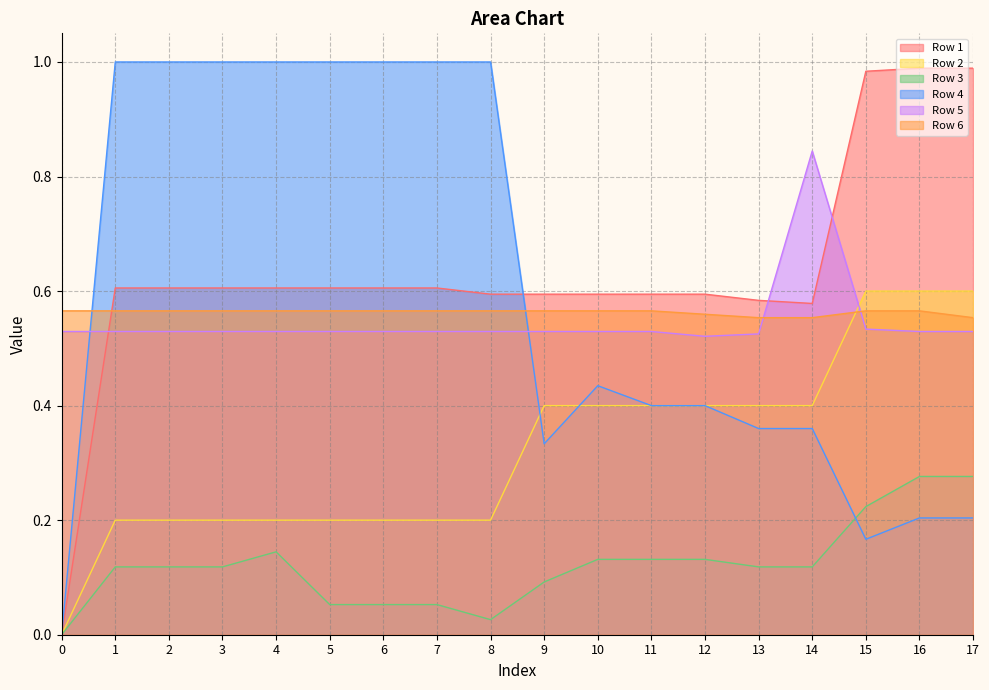

Reading right to left, extract all data points from this chart.

Row 1: 1.0	1.0	1.0	0.6	0.6	0.6	0.6	0.6	0.6	0.6	0.6	0.6	0.6	0.6	0.6	0.6	0.6	0.0
Row 2: 0.6	0.6	0.6	0.4	0.4	0.4	0.4	0.4	0.4	0.2	0.2	0.2	0.2	0.2	0.2	0.2	0.2	0.0
Row 3: 0.3	0.3	0.2	0.1	0.1	0.1	0.1	0.1	0.1	0.0	0.1	0.1	0.1	0.1	0.1	0.1	0.1	0.0
Row 4: 0.2	0.2	0.2	0.4	0.4	0.4	0.4	0.4	0.3	1.0	1.0	1.0	1.0	1.0	1.0	1.0	1.0	0.0
Row 5: 0.5	0.5	0.5	0.8	0.5	0.5	0.5	0.5	0.5	0.5	0.5	0.5	0.5	0.5	0.5	0.5	0.5	0.5
Row 6: 0.6	0.6	0.6	0.6	0.6	0.6	0.6	0.6	0.6	0.6	0.6	0.6	0.6	0.6	0.6	0.6	0.6	0.6